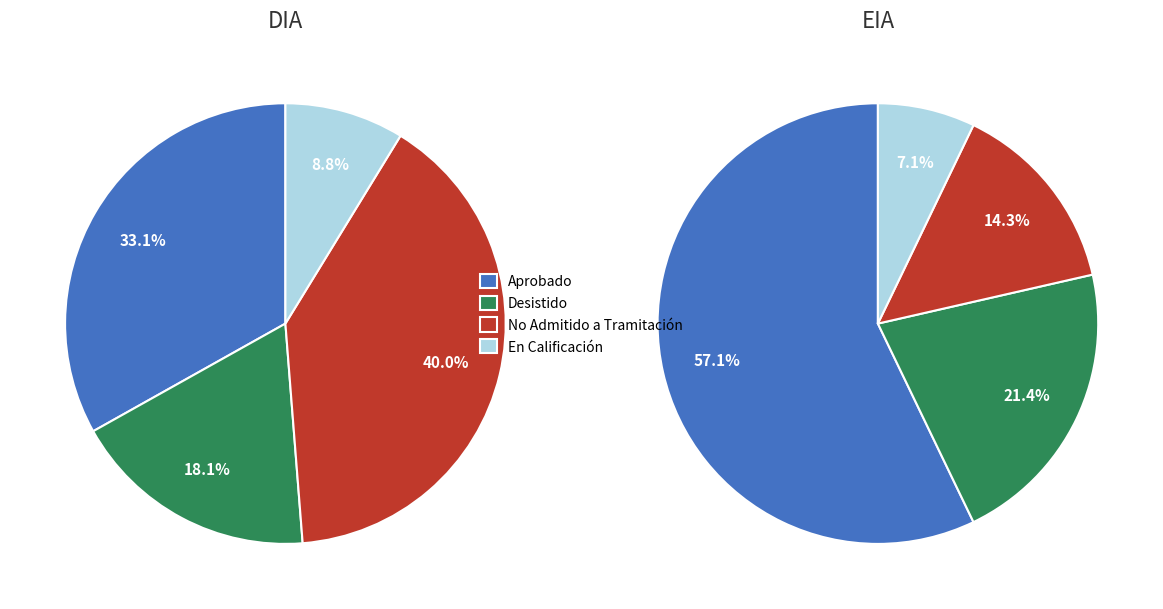

What is the smallest slice in the pie chart?

EIA